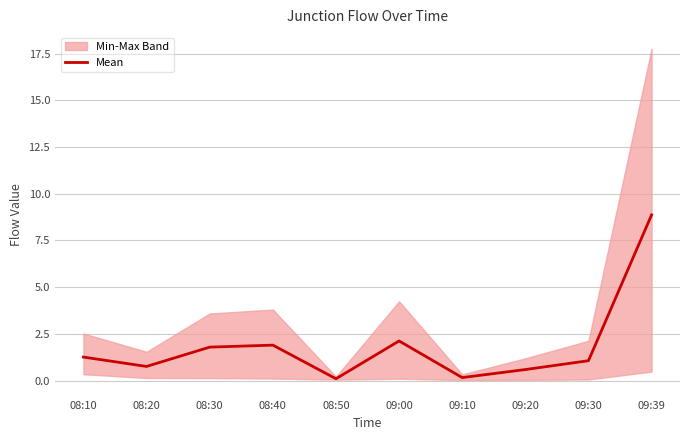

Is this an area chart (filled region under the line)?

No